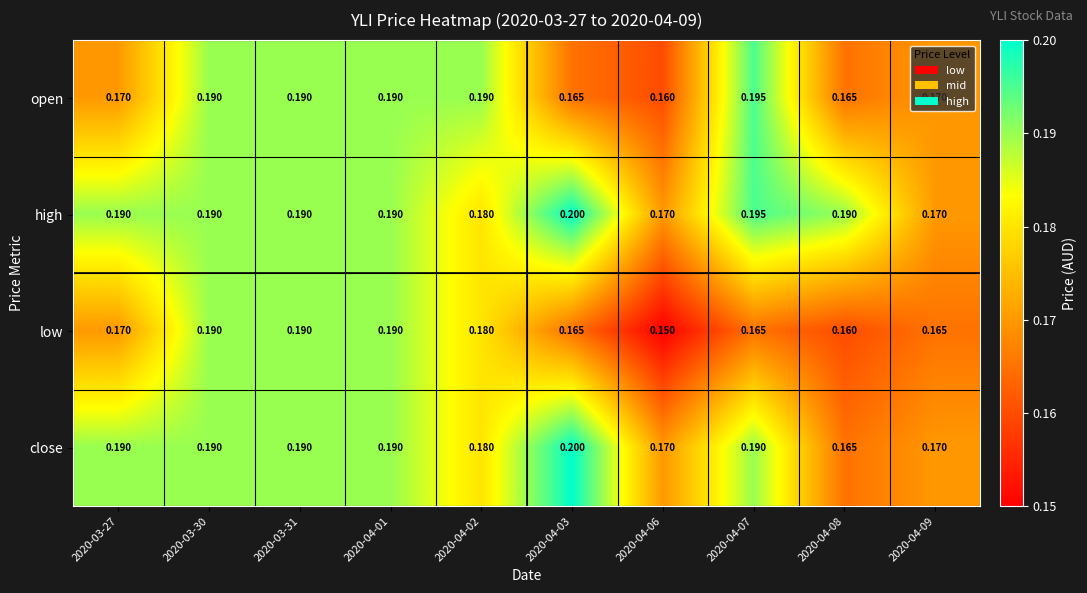

Rank the series by their average value, from highest to lowest.

high, close, open, low